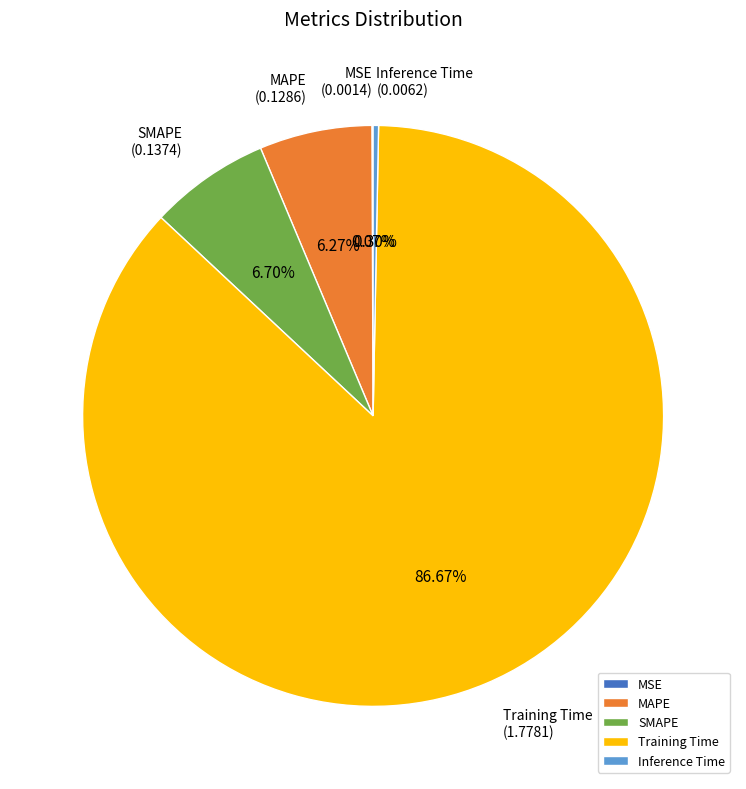

Which slice is the largest?

Training Time